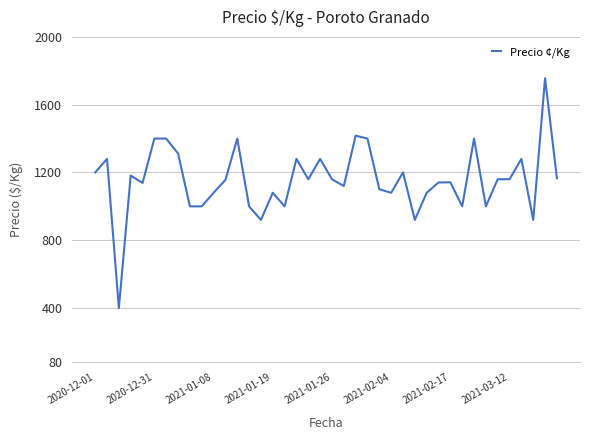

What is the smallest value displayed?

400